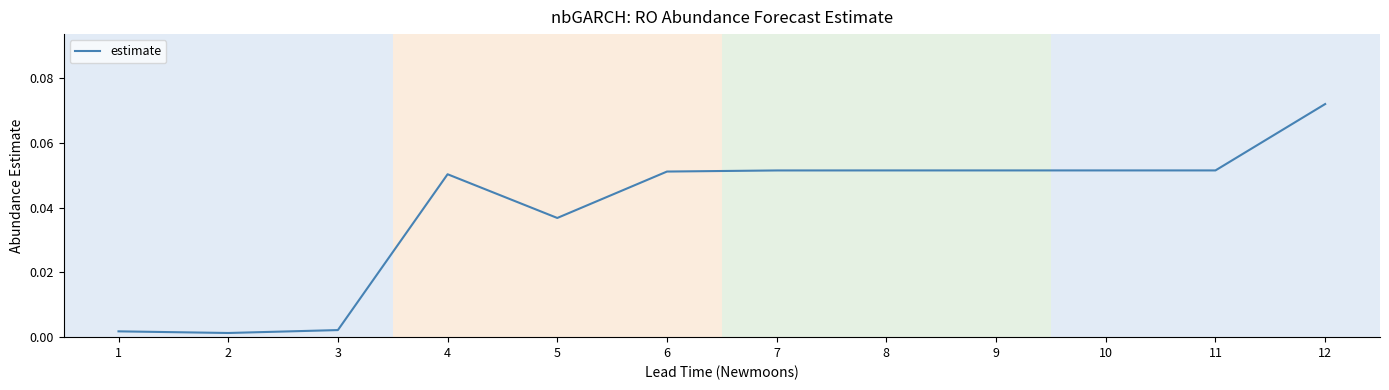

Reading right to left, what are all the values shown in this chart?

0.1	0.1	0.1	0.1	0.1	0.1	0.1	0.0	0.1	0.0	0.0	0.0